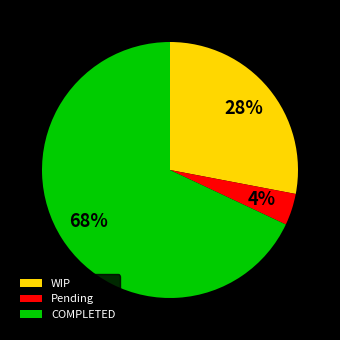

To the nearest percent, what is the difference between the largest and smallest slice percentages?

64%